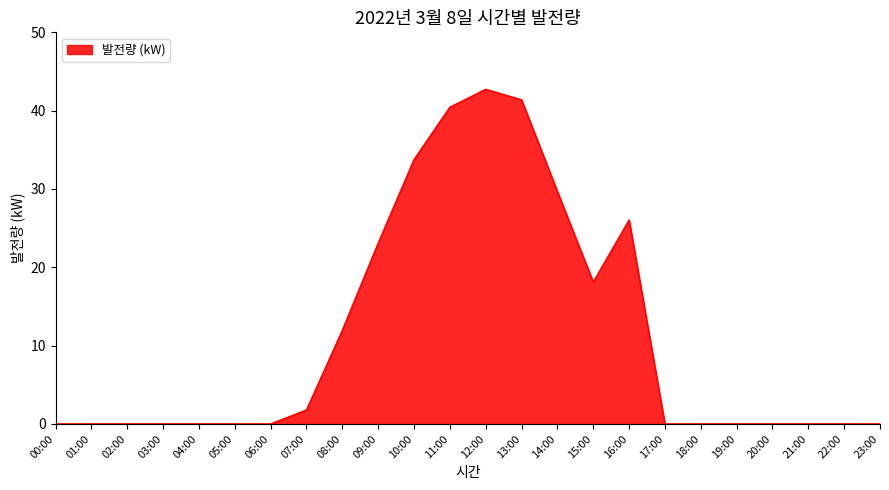

Does the chart have visible grid lines?

No